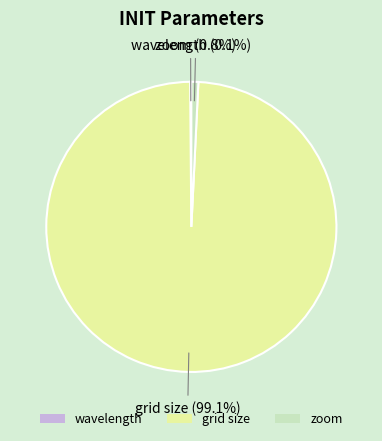

What is the majority slice?

grid size